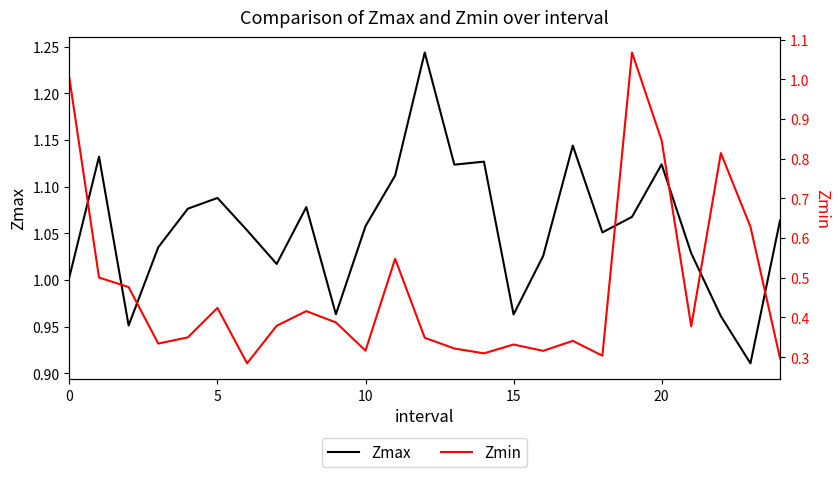

Which has a higher value, 25 or 12?

12